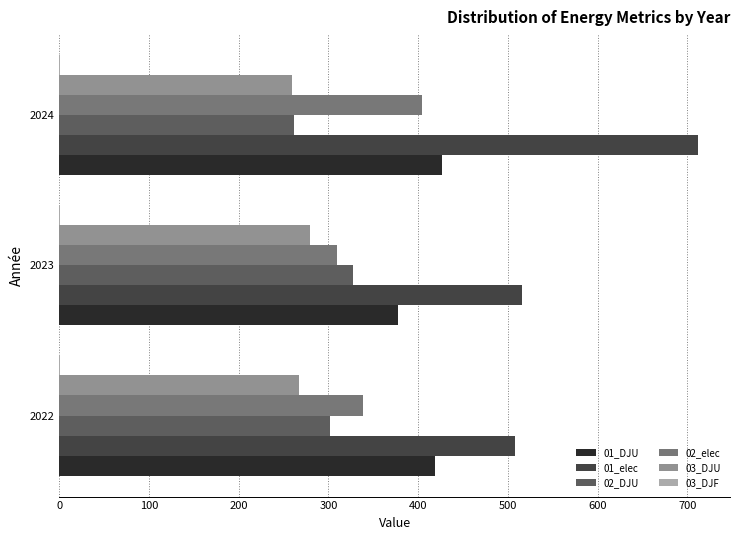

Is the value of 01_elec at 2023 greater than the value of 02_elec at 2023?

Yes